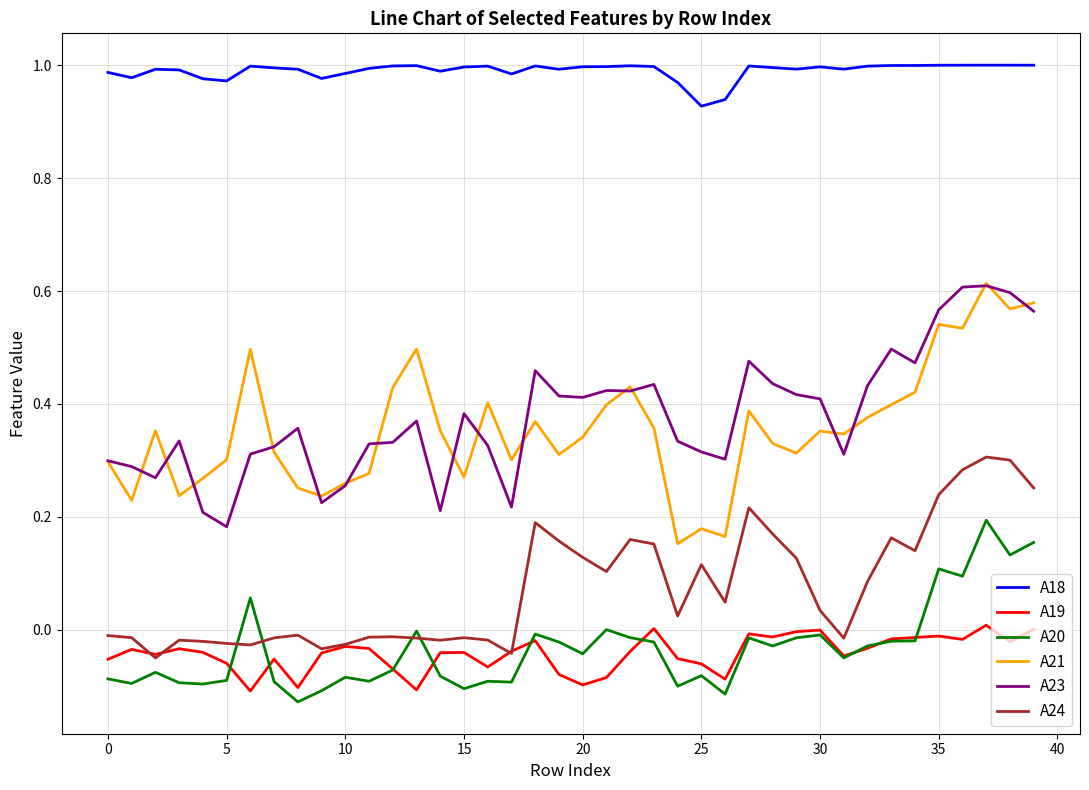

Which series has the largest total across all categories?

A18